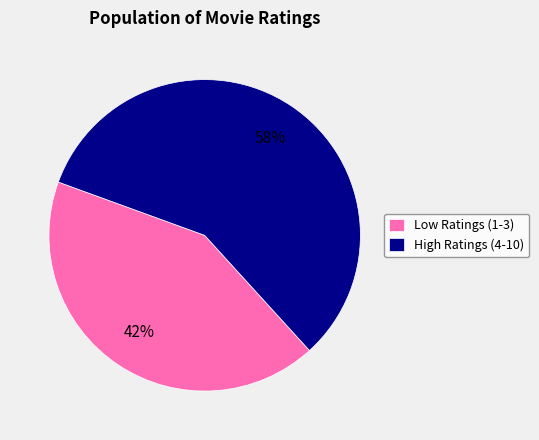

To the nearest percent, what is the average slice percentage?

50%